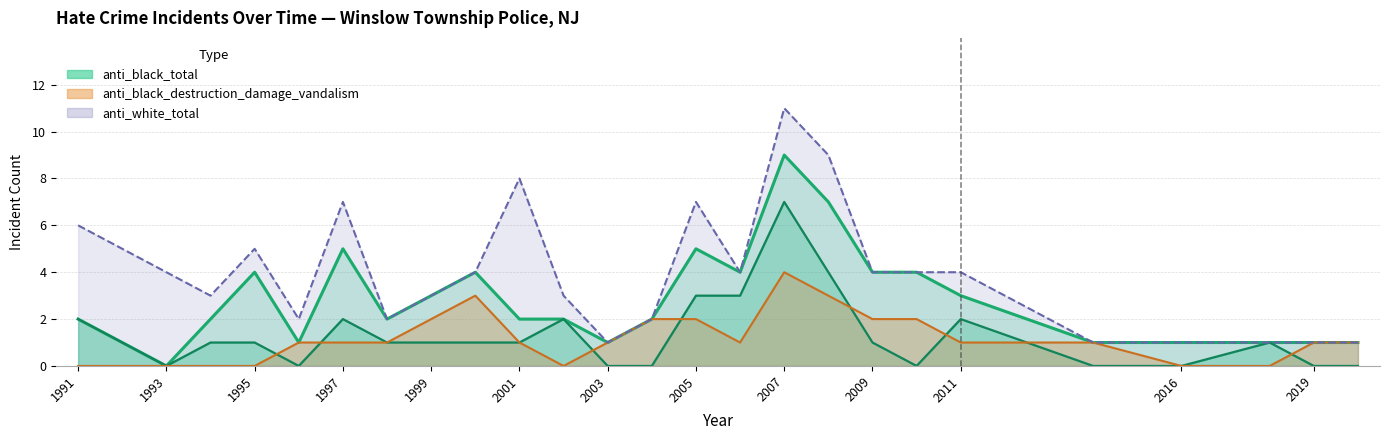

After their last crossing, which series has the higher values: anti_black_destruction or anti_black_violent?

anti_black_destruction